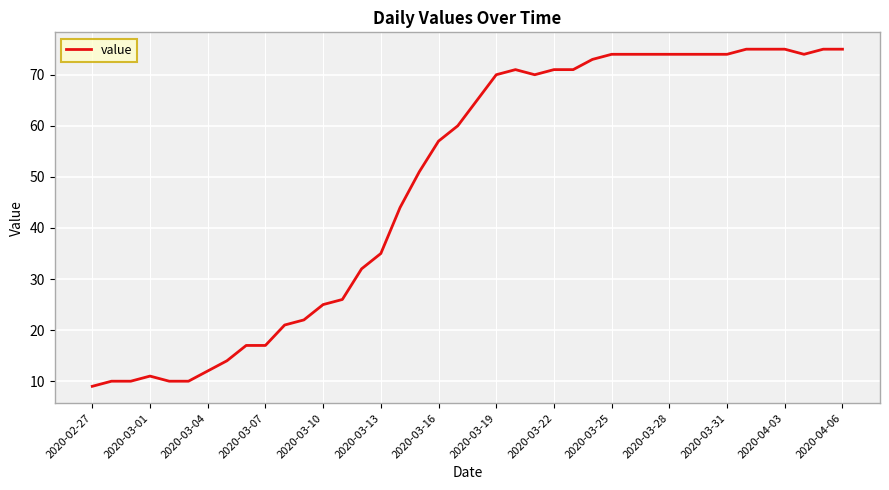

What is the difference between the maximum and minimum values?

66